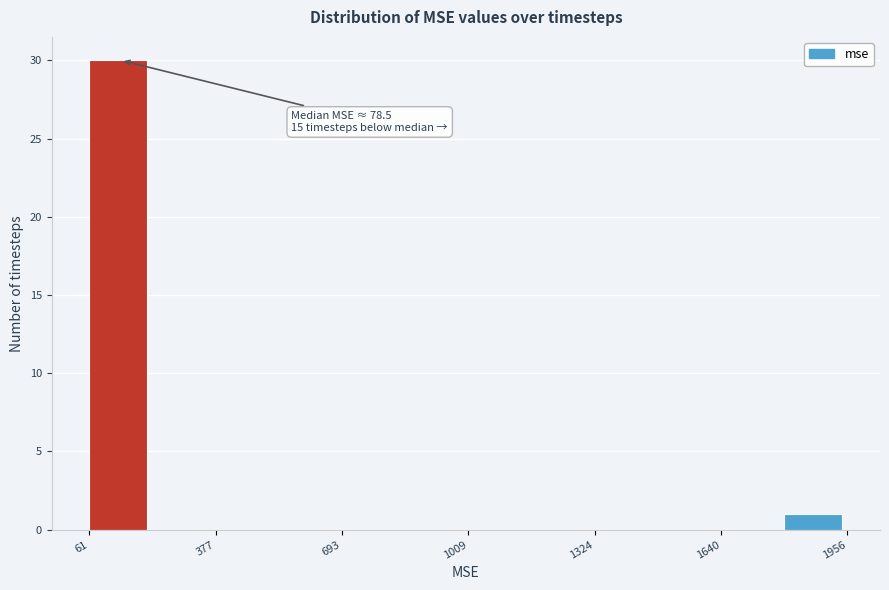

Read against the x-axis, roughly where is the centre of the tallest bar?

150